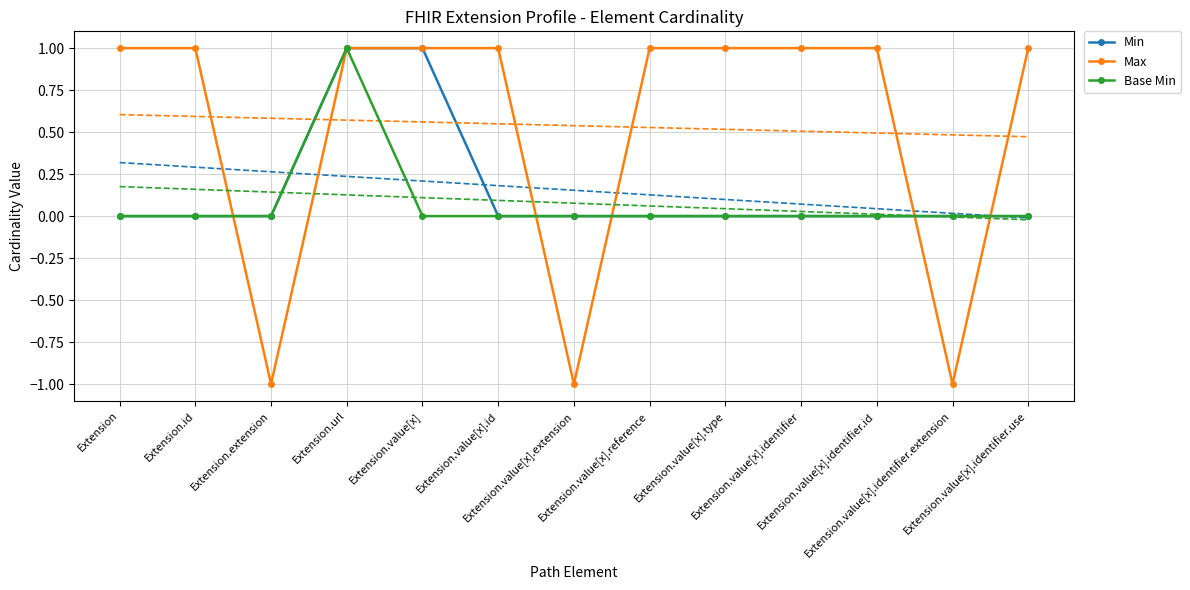

How many intersections are there between Min and Max?

5